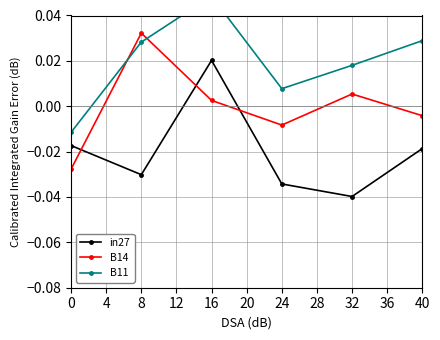

Which series ends up on top after the final intersection of B14 and in27?

B14